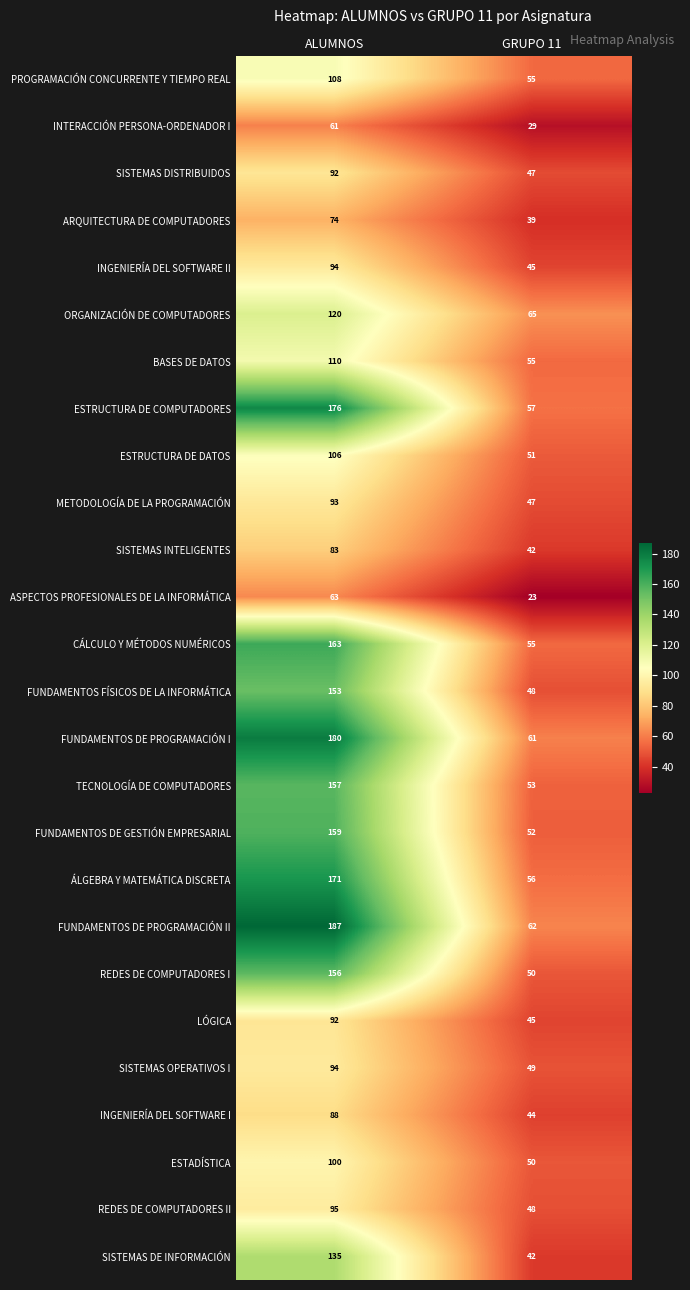

True or false: ORGANIZACIÓN DE COMPUTADORES has a value of 39 at GRUPO 11.

False